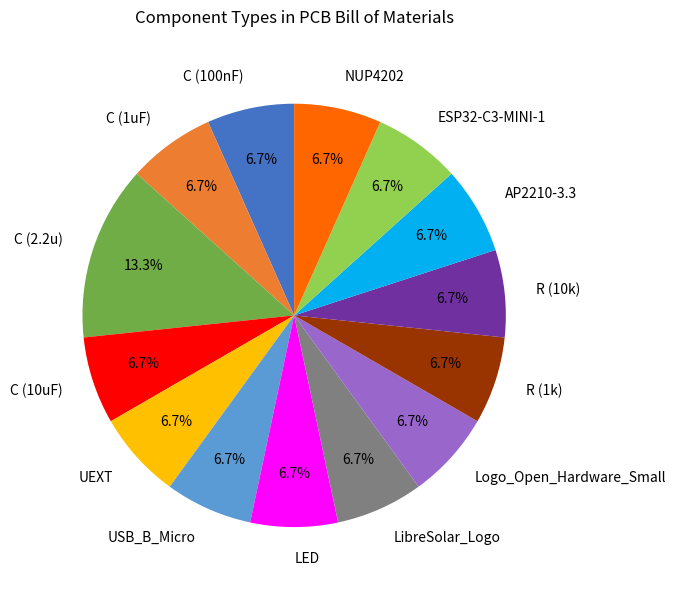

What percentage is the R (10k) slice, to the nearest percent?

7%